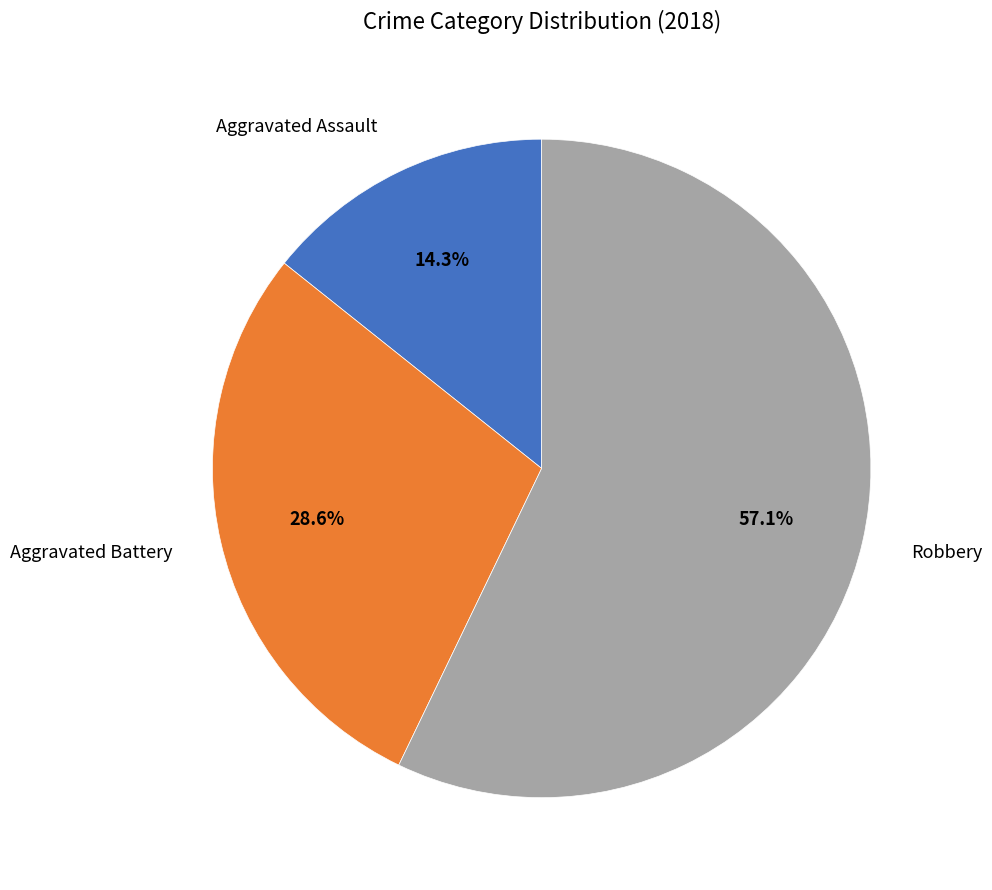

Approximately how many times larger is the value at Robbery compared to Aggravated Assault?

4.0